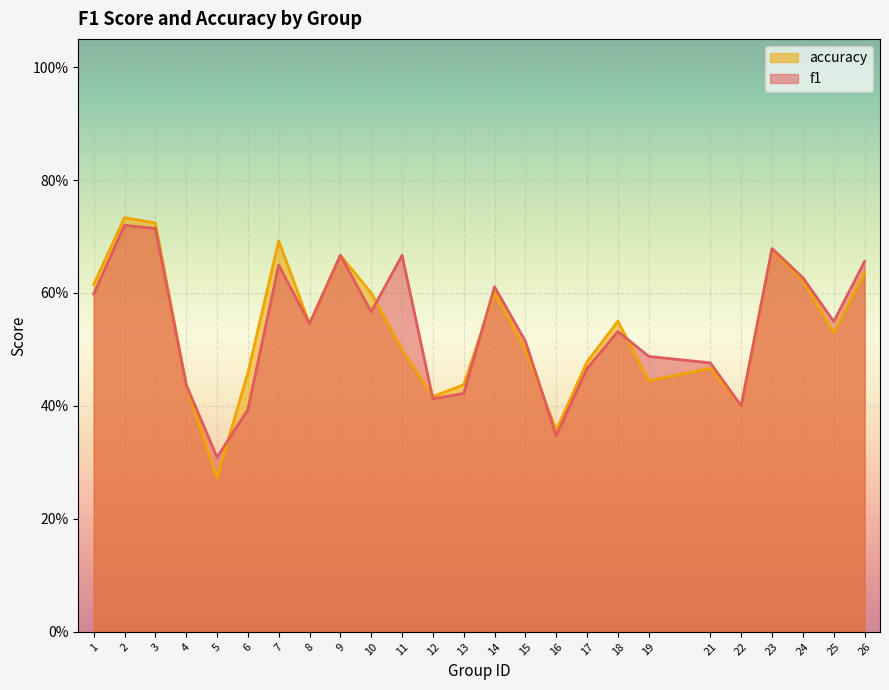

The value of f1 at 13 is 0.4. True or false?

True